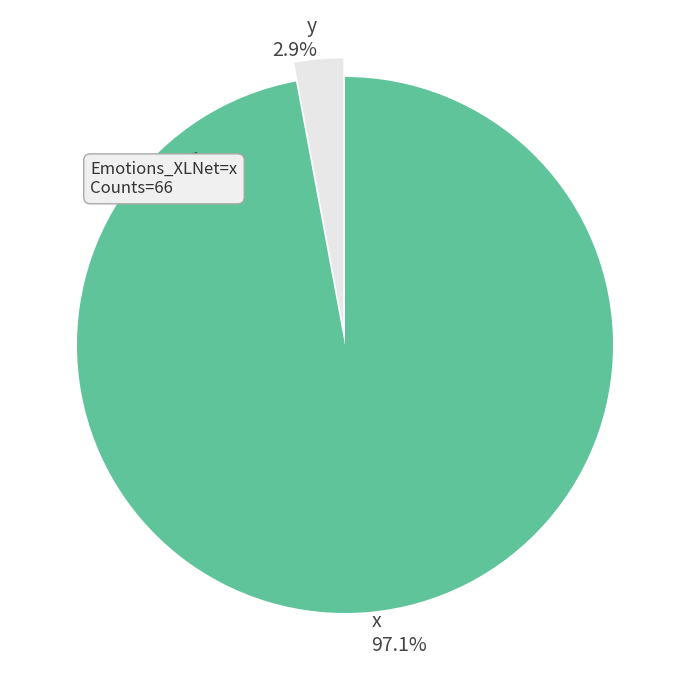

Which category has the biggest portion of the pie?

x